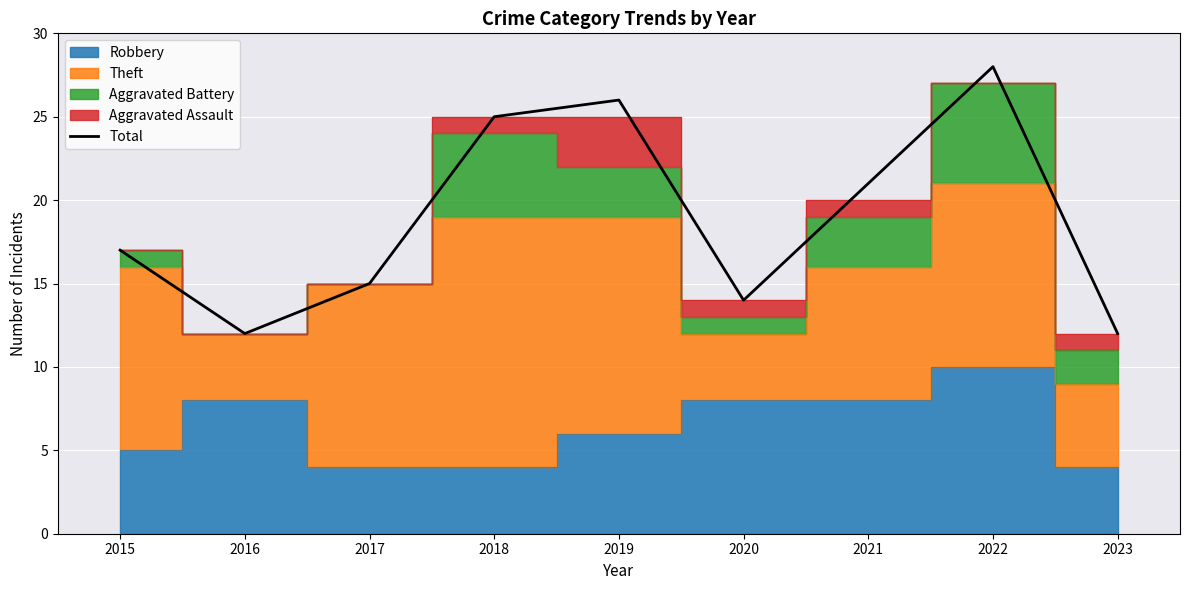

Does the chart display data point markers on the line(s)?

No